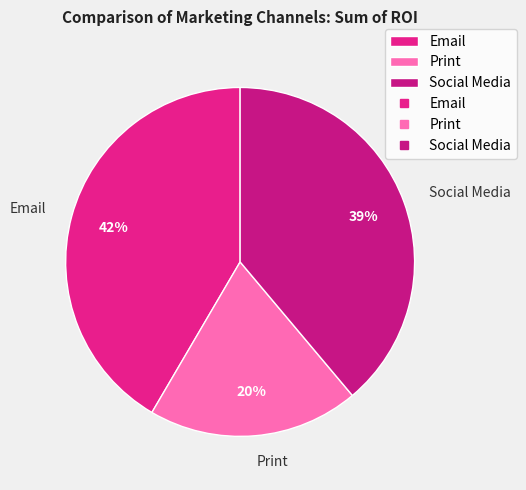

Is there any slice that represents more than half of the pie?

No